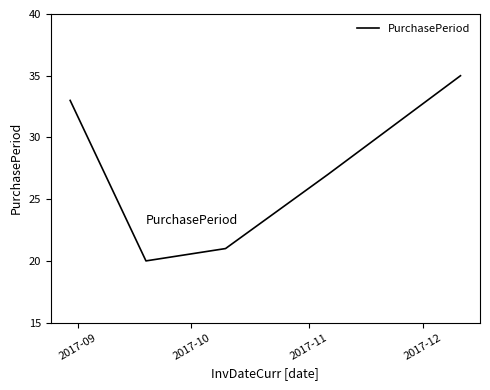

What is the greatest value displayed?

35